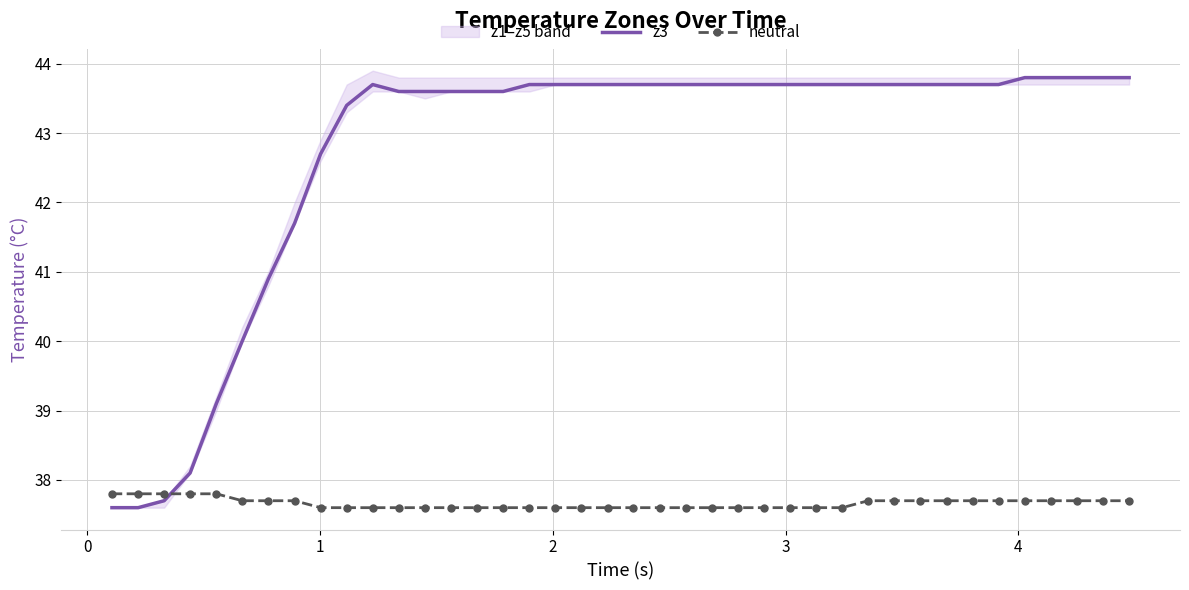

How many times do neutral and z3 cross each other?

1